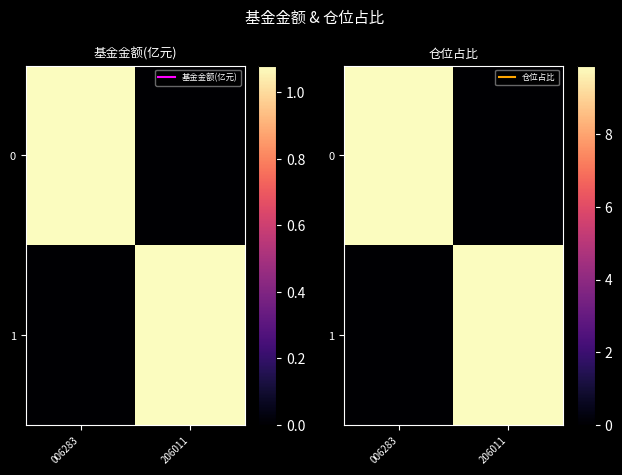

Which category has the highest value across all series?

006283